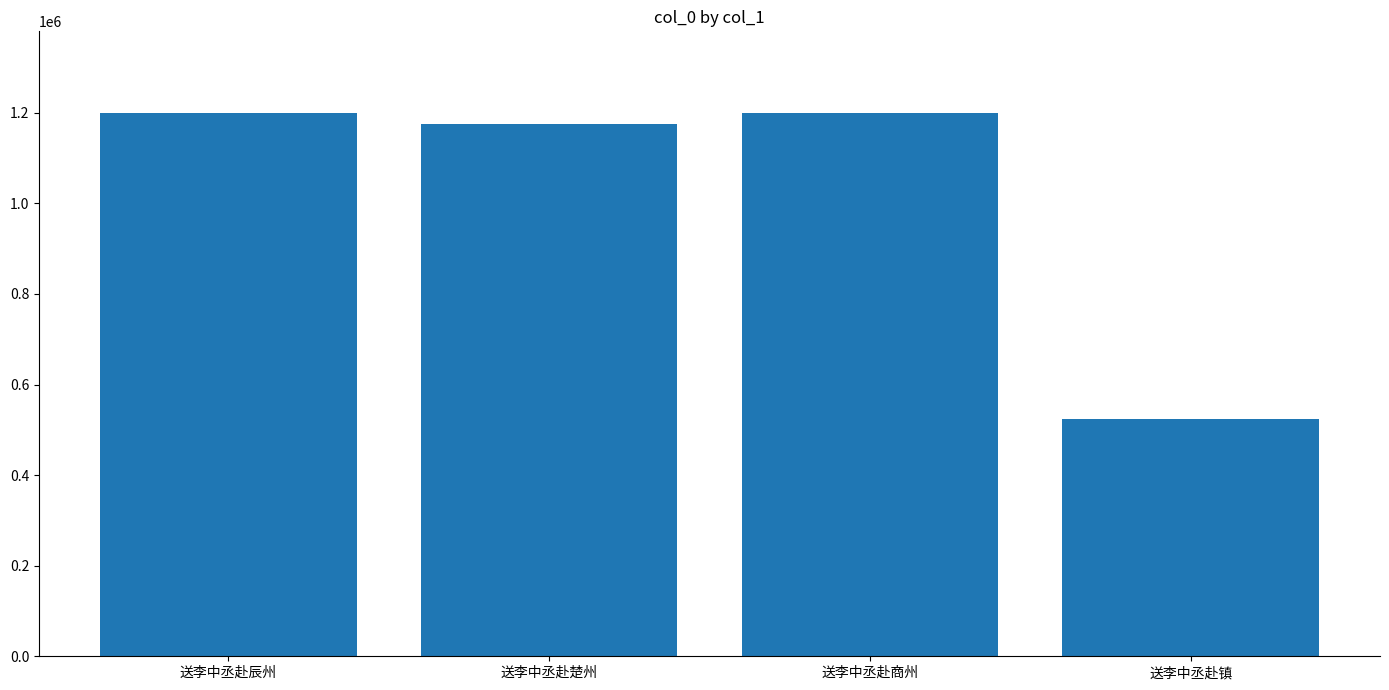

What is the maximum value shown in the chart?

1200025